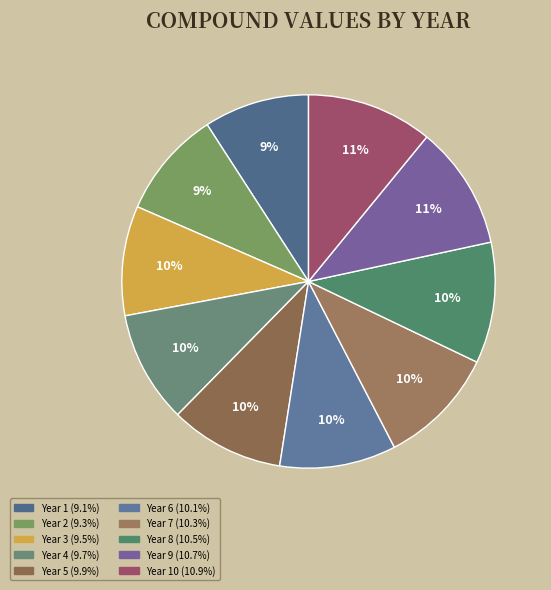

What is the smallest slice in the pie chart?

1